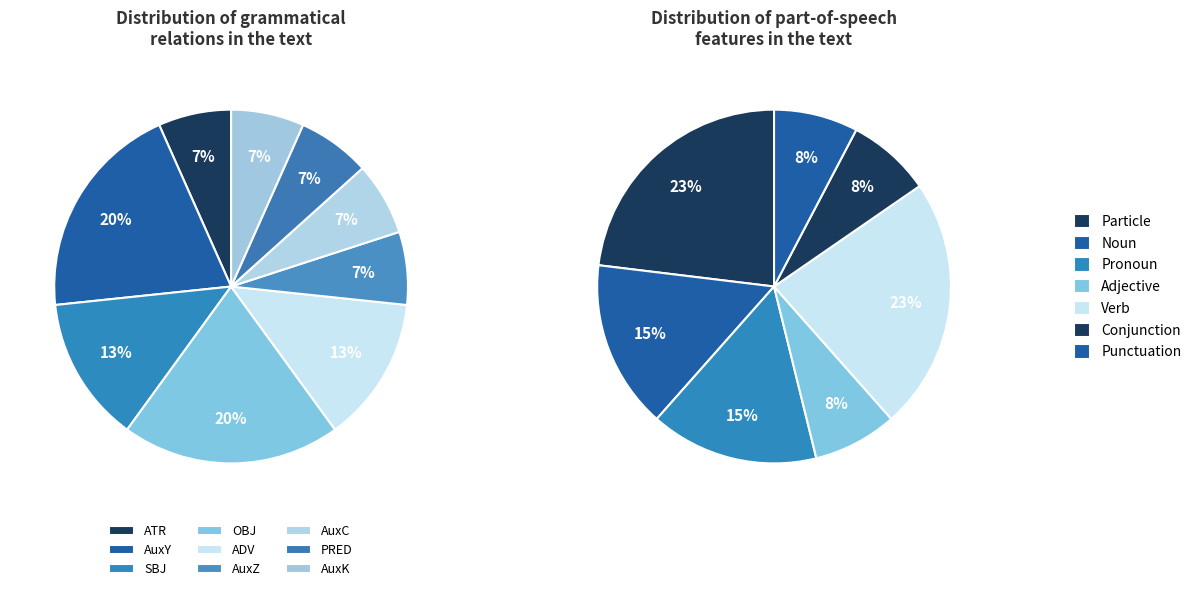

Between AuxZ and ADV, which is larger?

ADV